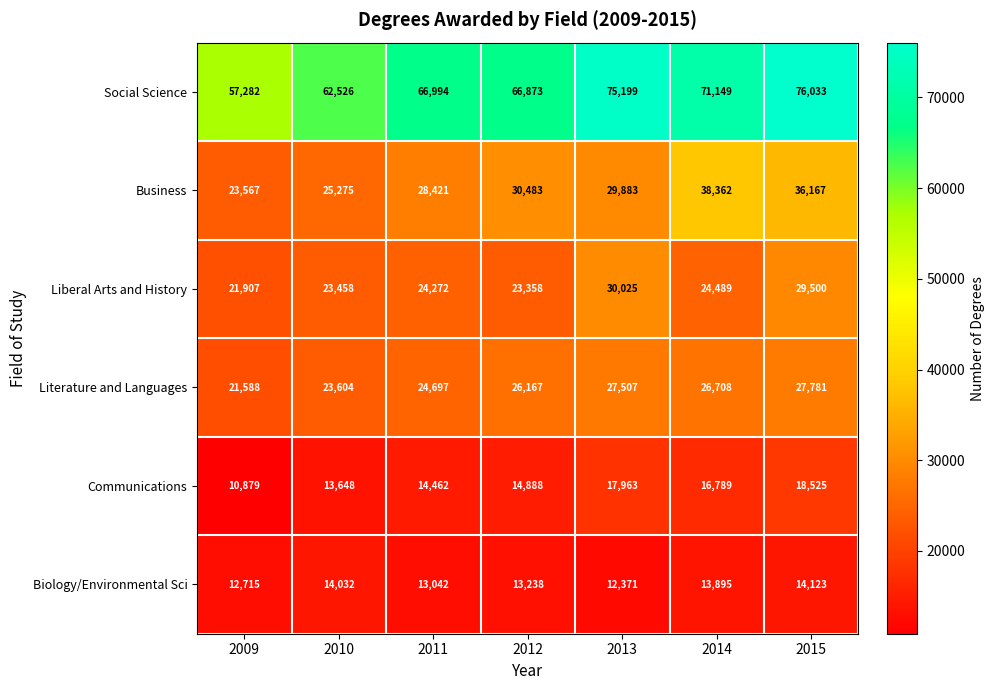

Where is Literature and Languages nearest to the value 24684?

2011